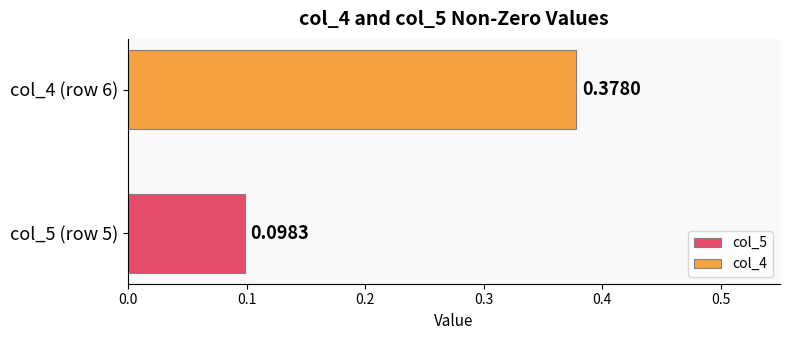

List the series in order of their peak value, lowest first.

col_5, col_4